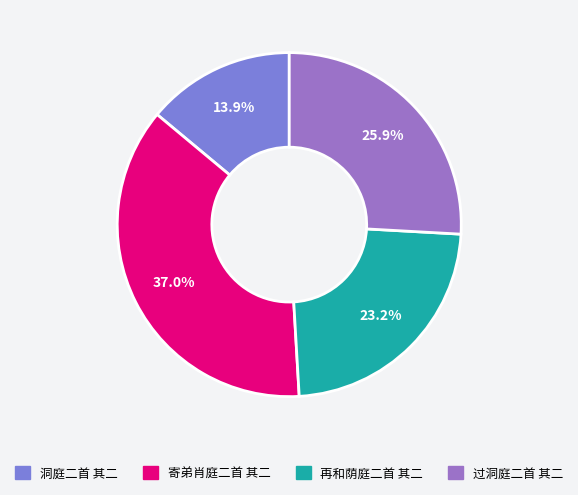

Is there a majority slice in this chart?

No